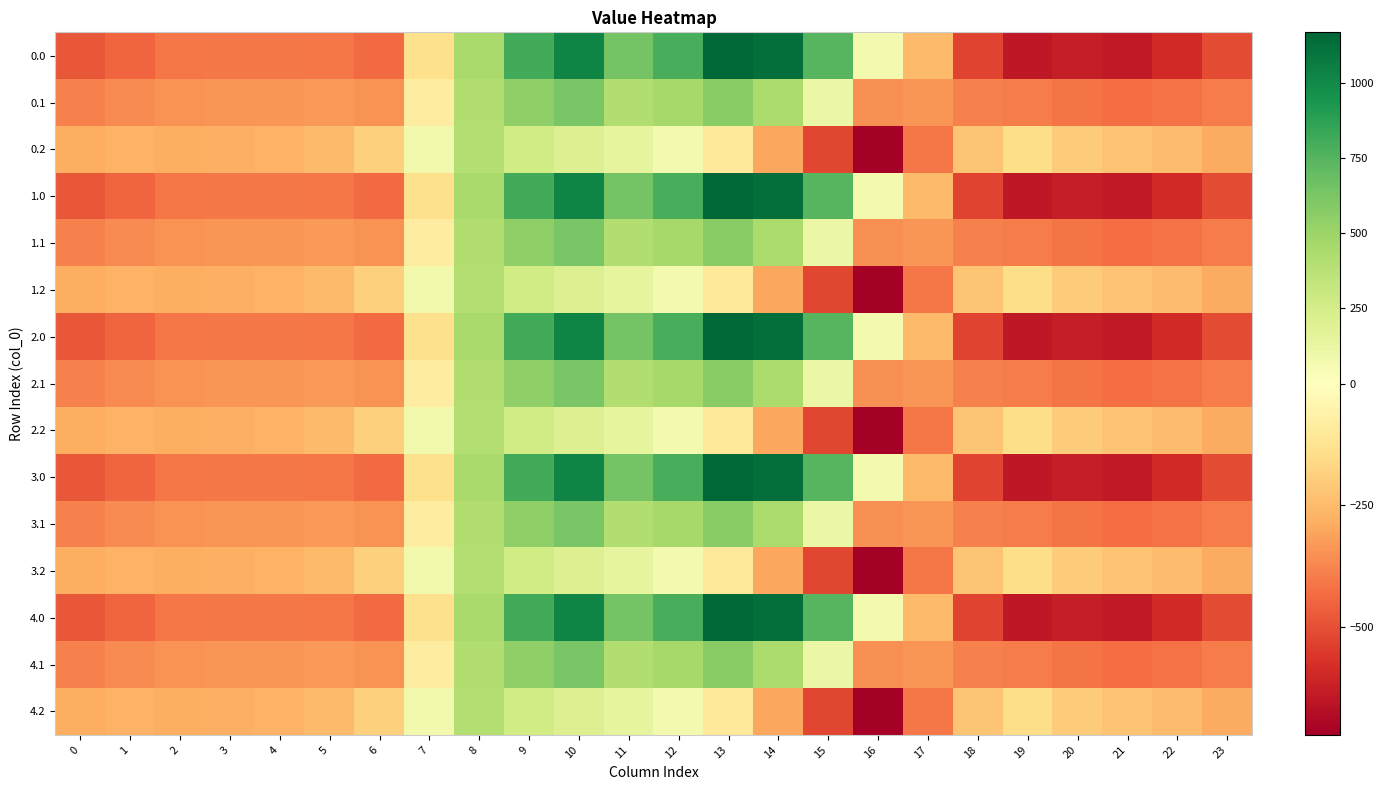

At 21, list the series in order from largest to smallest.

0.2, 1.2, 2.2, 3.2, 4.2, 0.1, 1.1, 2.1, 3.1, 4.1, 0.0, 1.0, 2.0, 3.0, 4.0